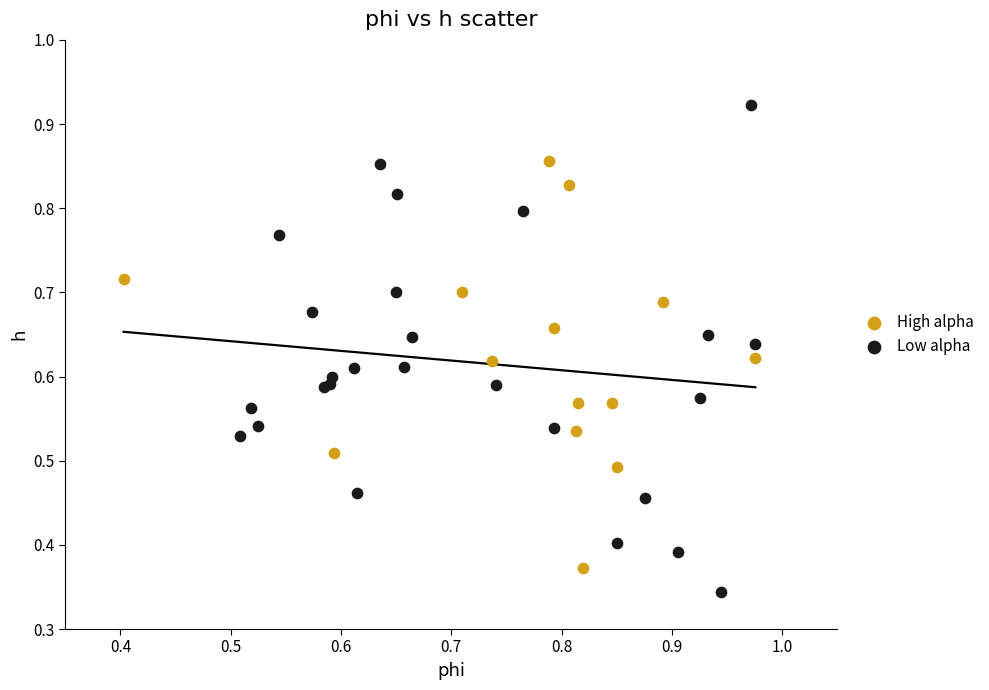

Which series has the widest spread of Y values?

Low alpha